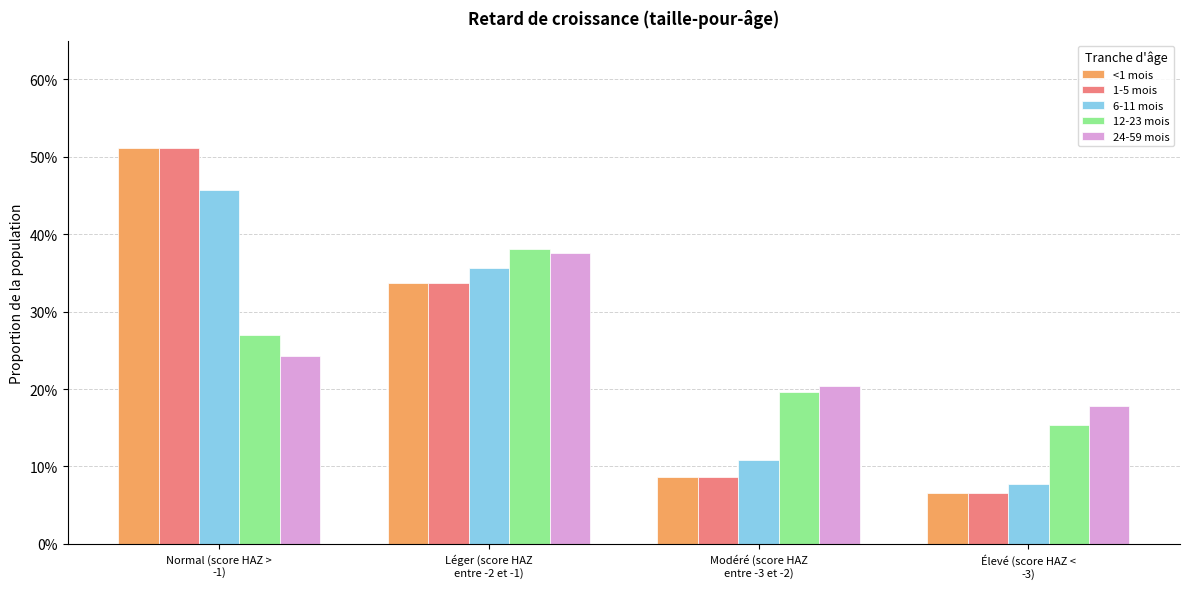

At which category does the chart reach its minimum across all series?

Élevé (score HAZ <
-3)